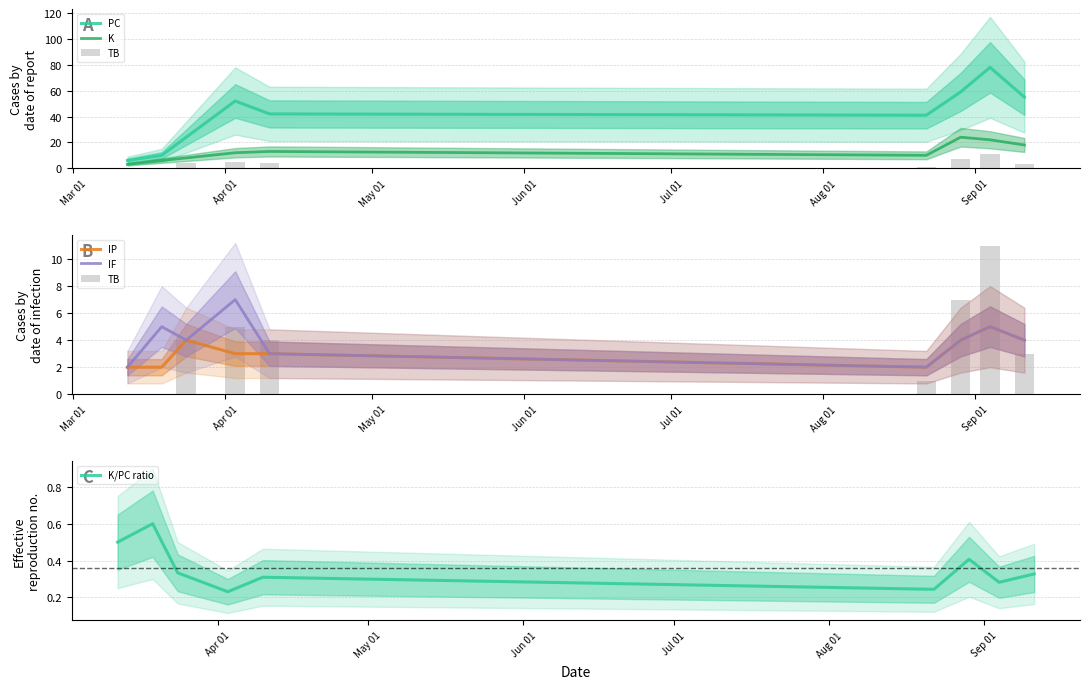

What is the minimum value for PC?

6